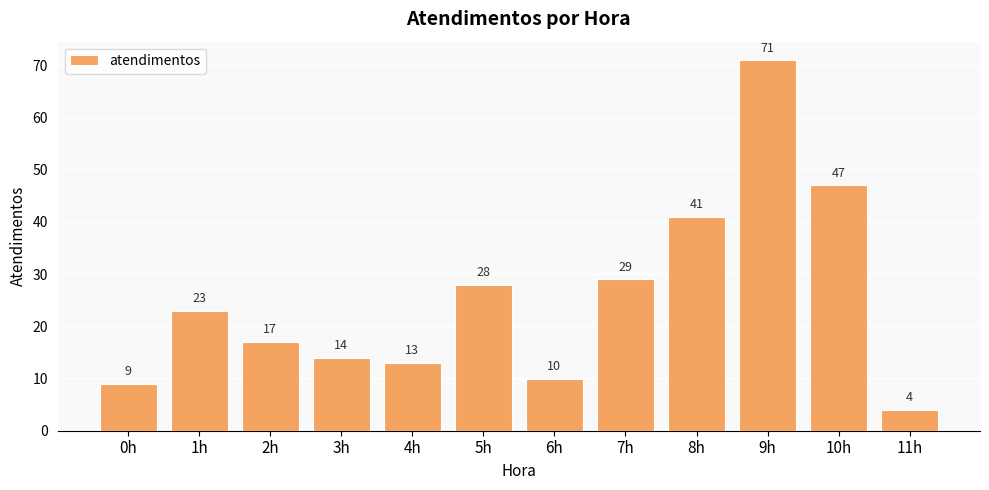

How many bars are there in total?

12